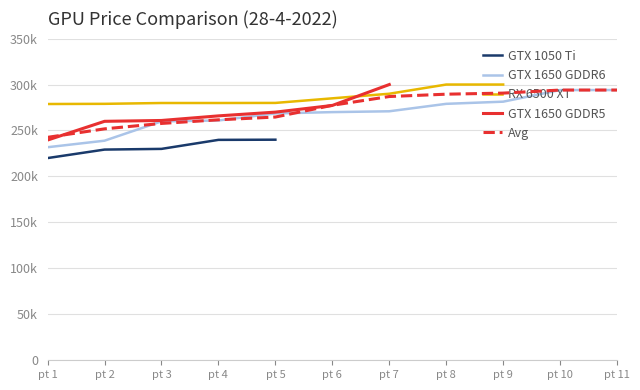

Which series has the largest total across all categories?

Avg